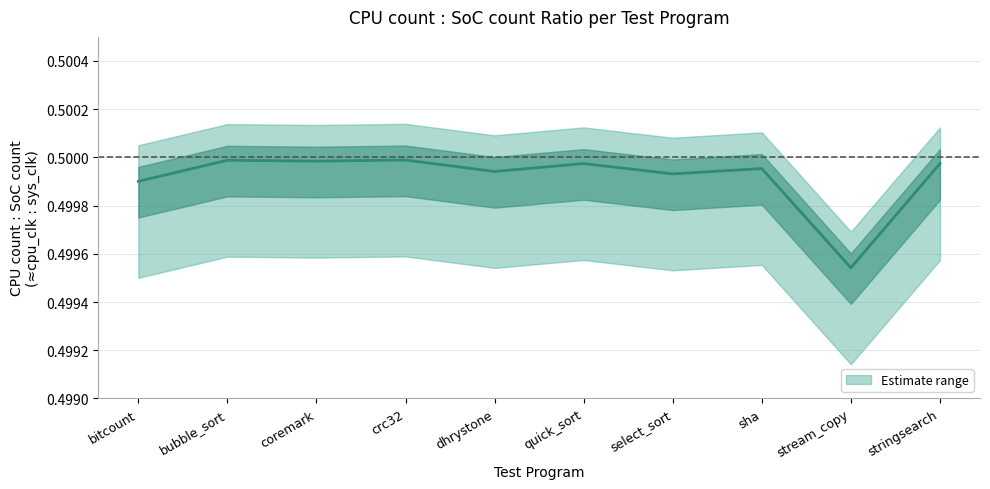

Is this an area chart (filled region under the line)?

No